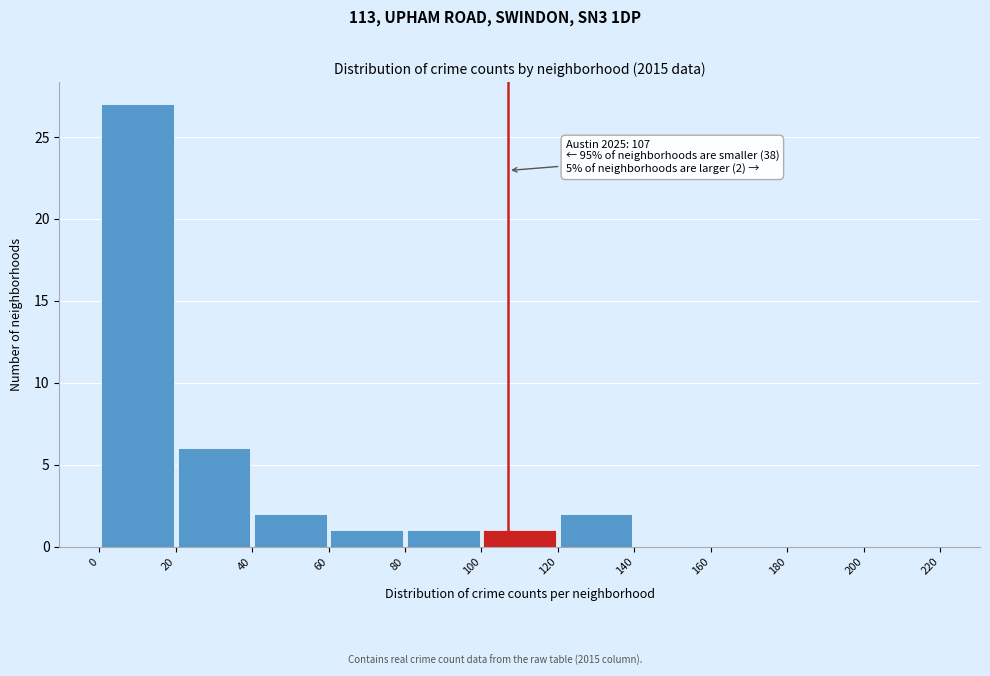

Which range on the x-axis has the tallest bar?

0 to 20